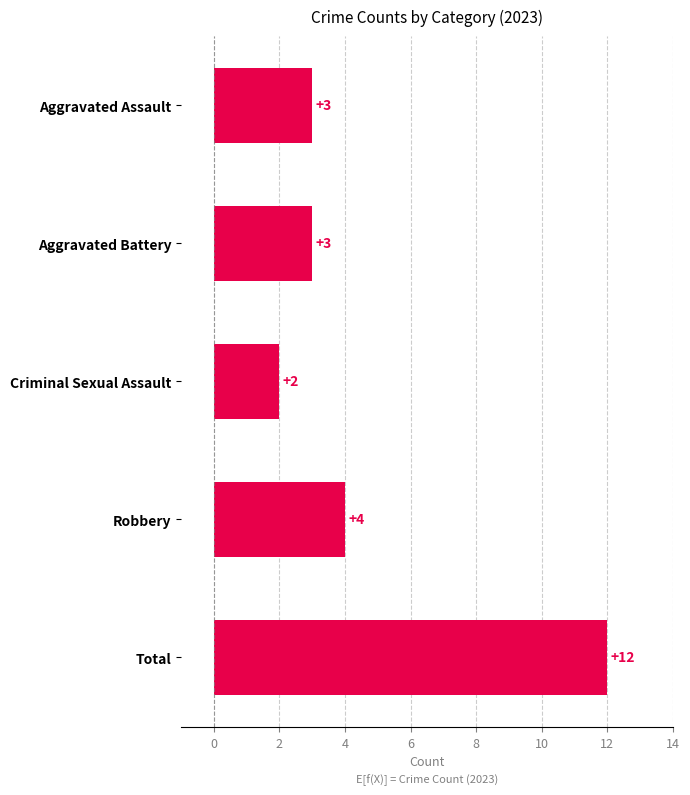

At which category does the chart reach its peak across all series?

Total